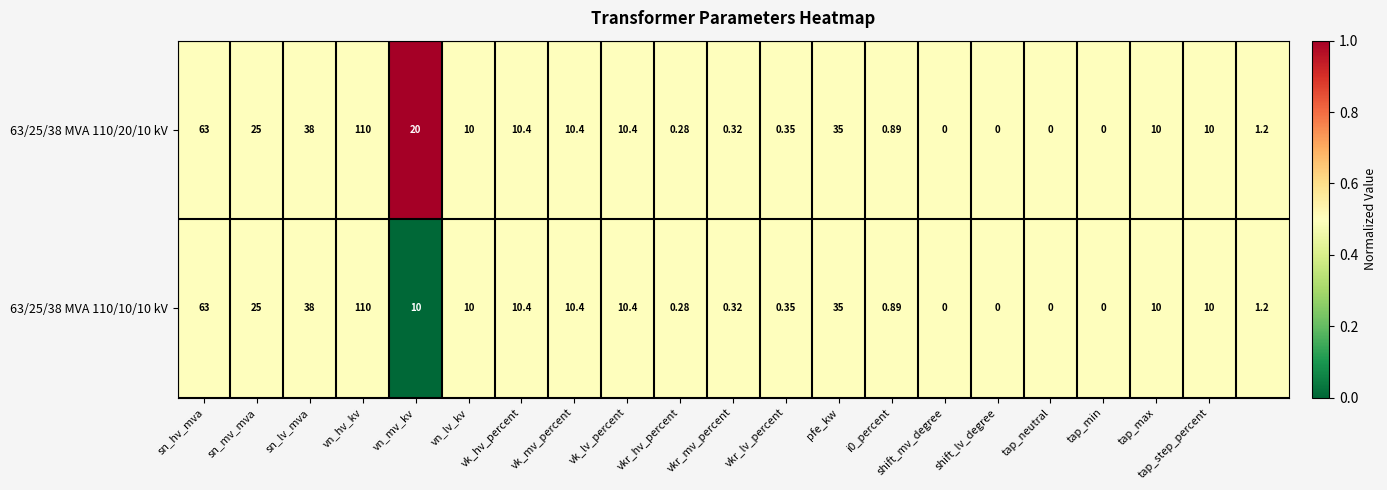

Count the number of data series in this chart.

2